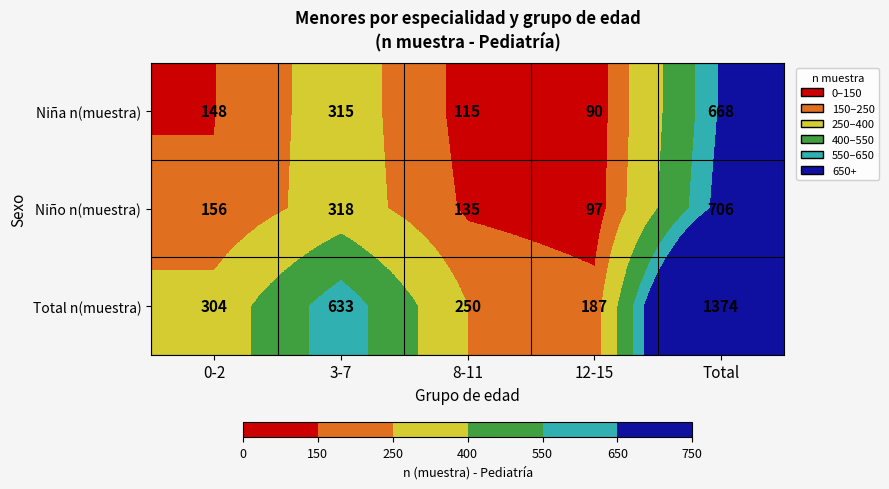

How many series are shown in this chart?

3